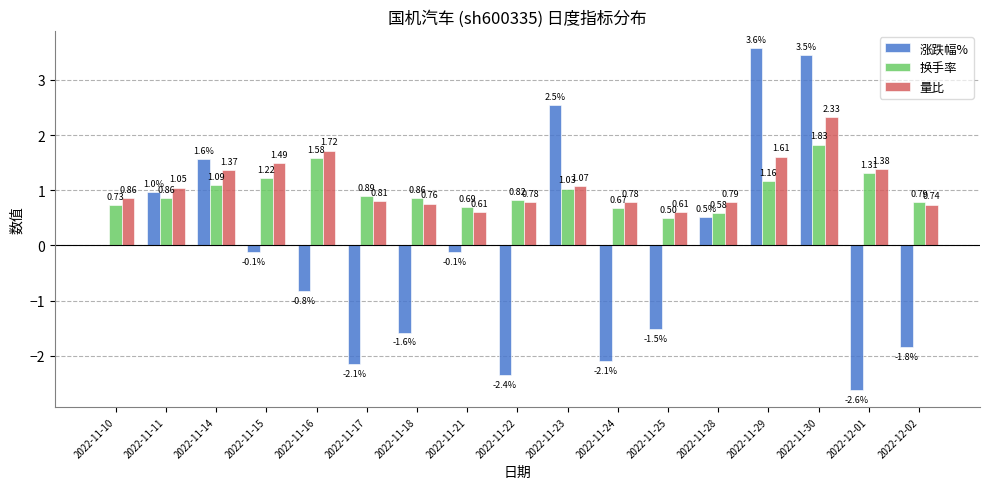

What is the spread (max minus min) of values at 2022-11-28?

0.3